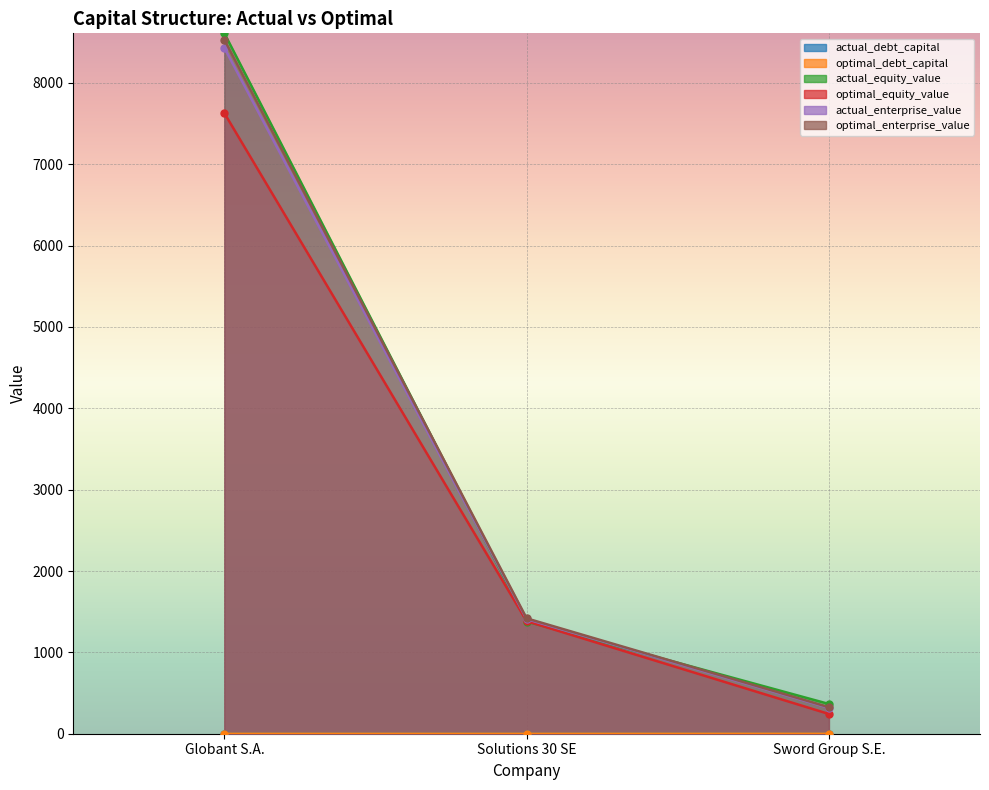

What is the spread (max minus min) of values at Sword Group S.E.?

365.6